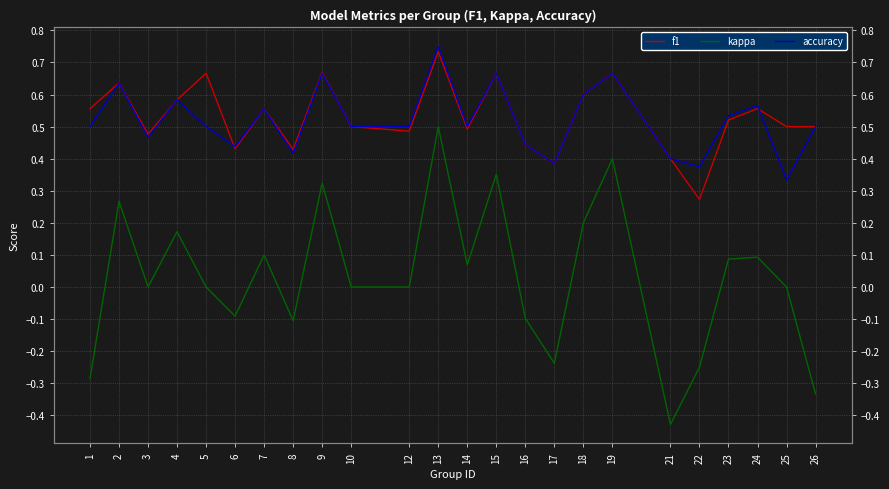

True or false: accuracy and kappa intersect in this chart.

False